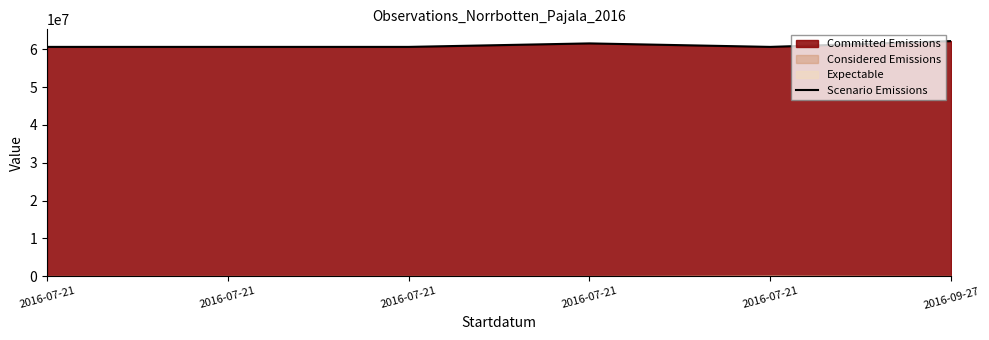

Rank the categories by value from lowest to highest.

2016-07-21, 2016-07-21, 2016-07-21, 2016-07-21, 2016-07-21, 2016-09-27